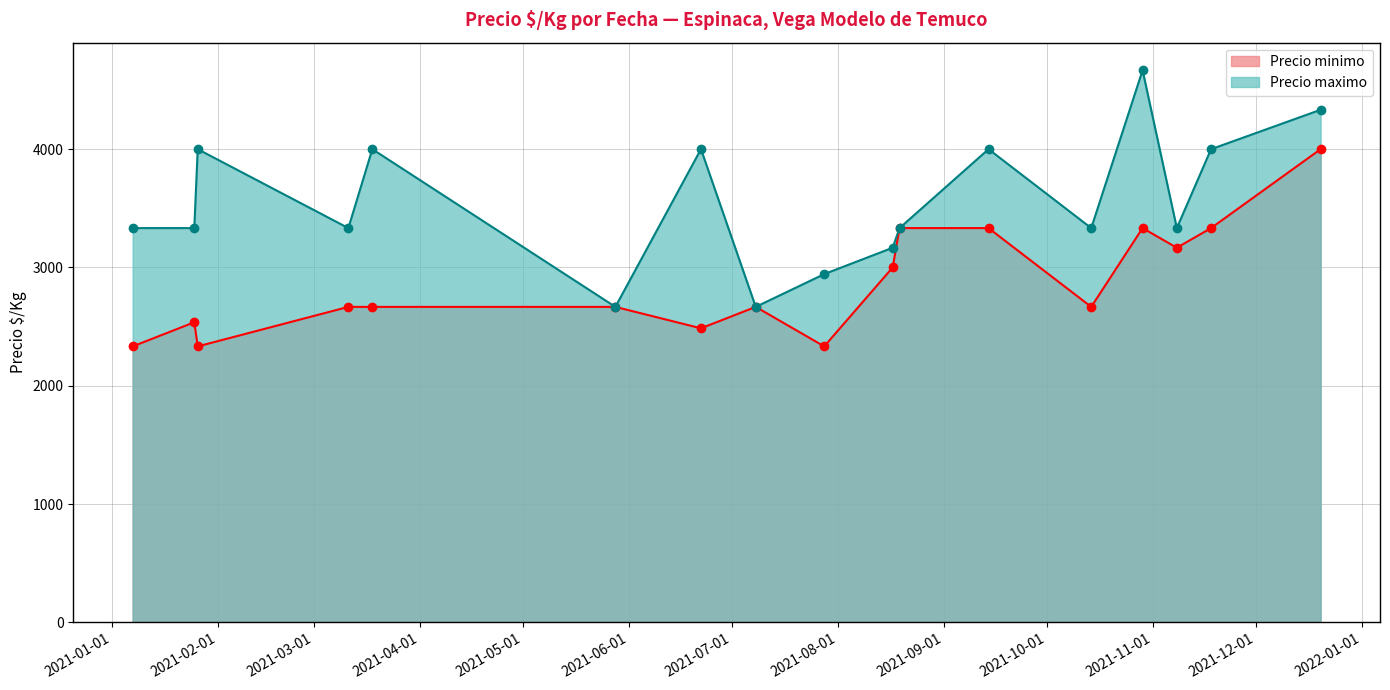

At which category does Precio minimo reach its first local valley?

2021-01-26